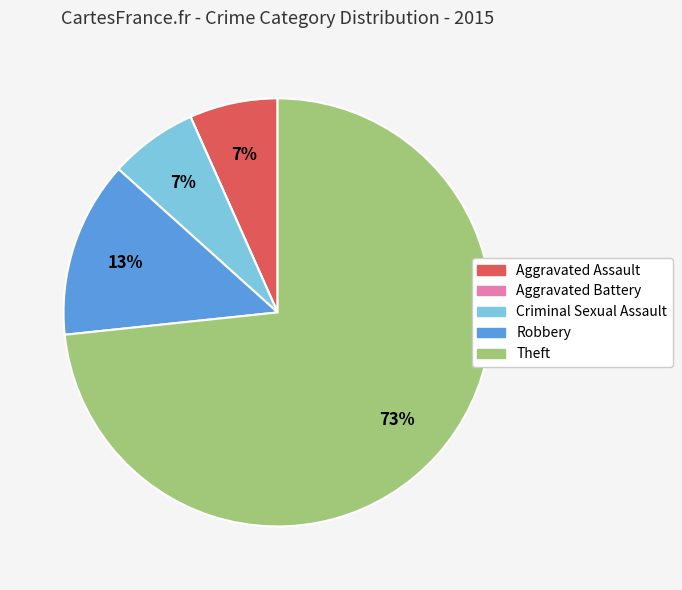

To the nearest percent, what is the average slice percentage?

20%